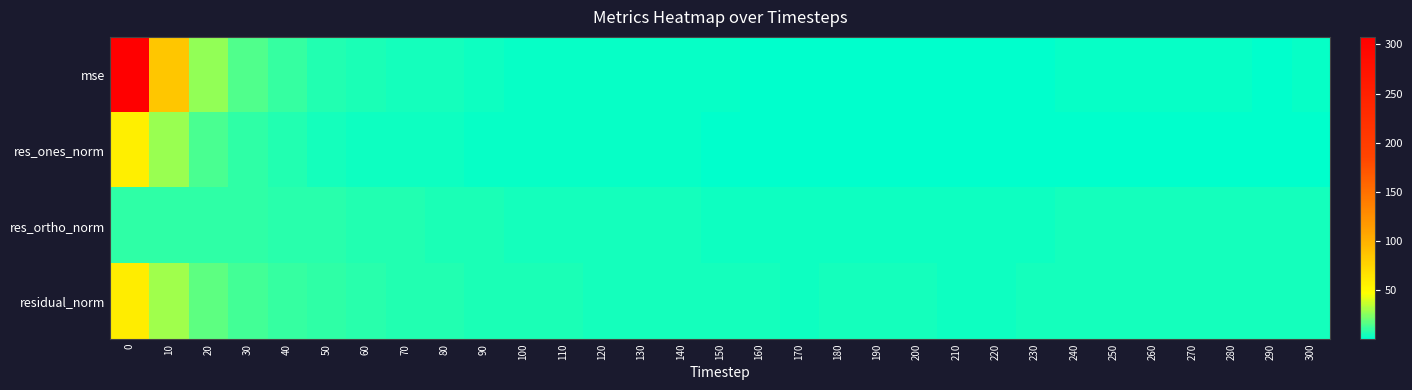

Reading left to right, what are all the values shown in this chart?

mse: 0=307.7	10=84.6	20=27.8	30=15.4	40=10.6	50=7.5	60=6.0	70=5.1	80=4.4	90=3.4	100=2.7	110=2.8	120=2.4	130=2.1	140=2.0	150=1.8	160=1.7	170=1.4	180=1.6	190=1.6	200=1.6	210=1.5	220=1.5	230=1.6	240=1.8	250=1.9	260=1.9	270=1.7	280=1.7	290=1.6	300=1.8
res_ones_norm: 0=57.4	10=28.8	20=14.6	30=9.3	40=6.7	50=4.8	60=3.9	70=3.5	80=3.3	90=2.5	100=1.9	110=2.6	120=2.3	130=1.8	140=1.8	150=1.7	160=1.6	170=1.3	180=1.6	190=1.4	200=1.4	210=1.1	220=1.0	230=1.4	240=1.5	250=1.5	260=1.4	270=0.8	280=0.9	290=0.5	300=1.1
res_ortho_norm: 0=9.6	10=9.9	20=9.6	30=9.1	40=8.4	50=7.7	60=7.1	70=6.6	80=6.1	90=5.6	100=5.1	110=4.9	120=4.6	130=4.4	140=4.3	150=4.1	160=4.0	170=3.8	180=3.9	190=4.0	200=3.9	210=4.0	220=3.9	230=4.0	240=4.1	250=4.3	260=4.3	270=4.3	280=4.3	290=4.1	300=4.3
residual_norm: 0=58.2	10=30.5	20=17.5	30=13.0	40=10.8	50=9.1	60=8.1	70=7.5	80=7.0	90=6.1	100=5.5	110=5.6	120=5.2	130=4.8	140=4.7	150=4.4	160=4.3	170=4.0	180=4.2	190=4.3	200=4.2	210=4.1	220=4.0	230=4.3	240=4.4	250=4.6	260=4.6	270=4.4	280=4.4	290=4.2	300=4.4